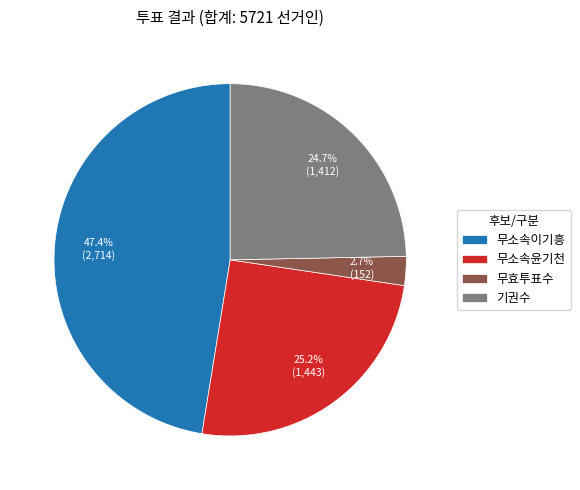

Is it true that 무소속윤기천 is 20% of the pie?

False